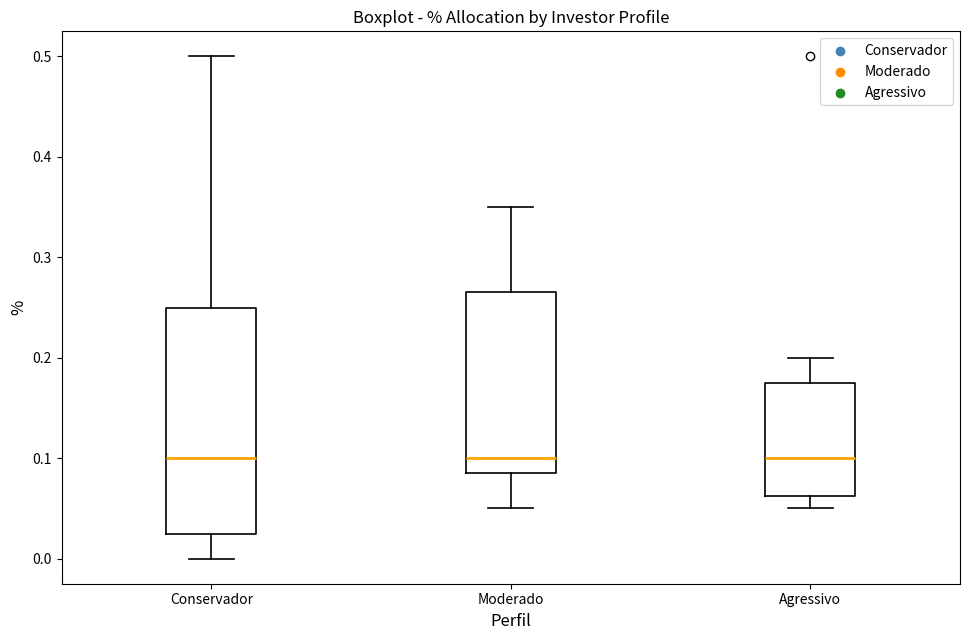

Where does the upper whisker of the box for Moderado end on the y-axis? The values are not printed on the chart, so give them approximately, as read against the axis.

0.35